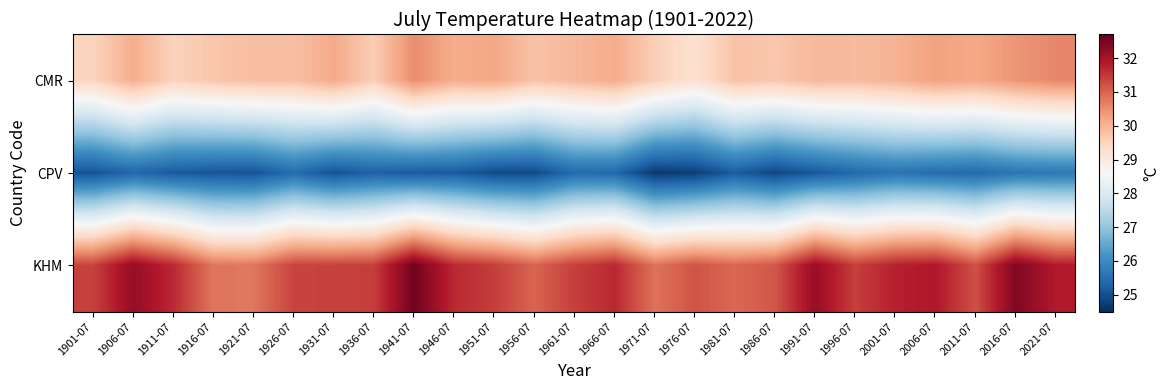

Which series has the largest total across all categories?

KHM